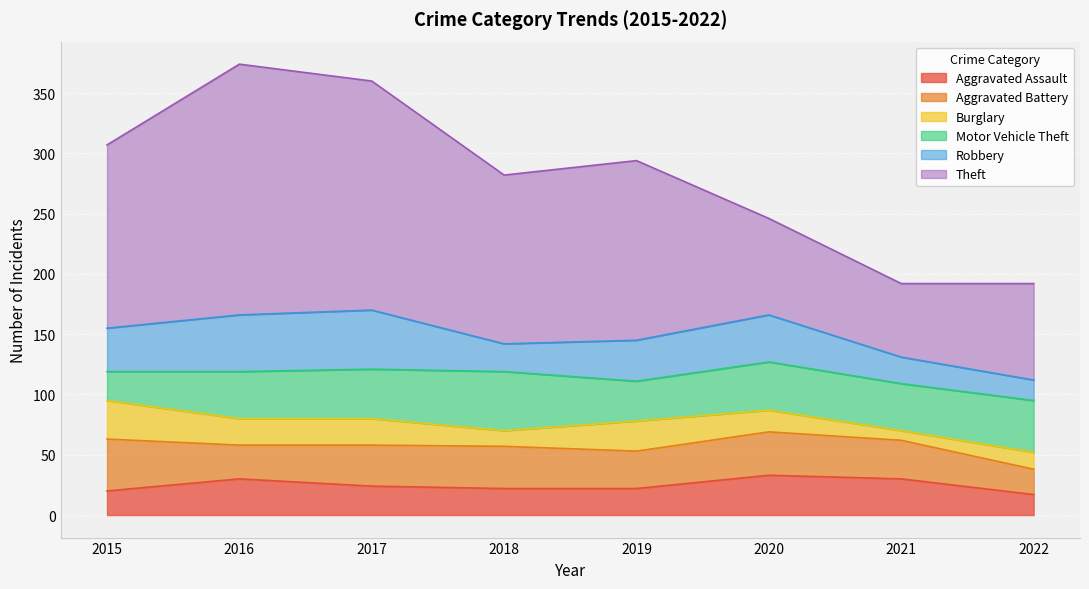

Between 2017 and 2015, which is larger?

2017